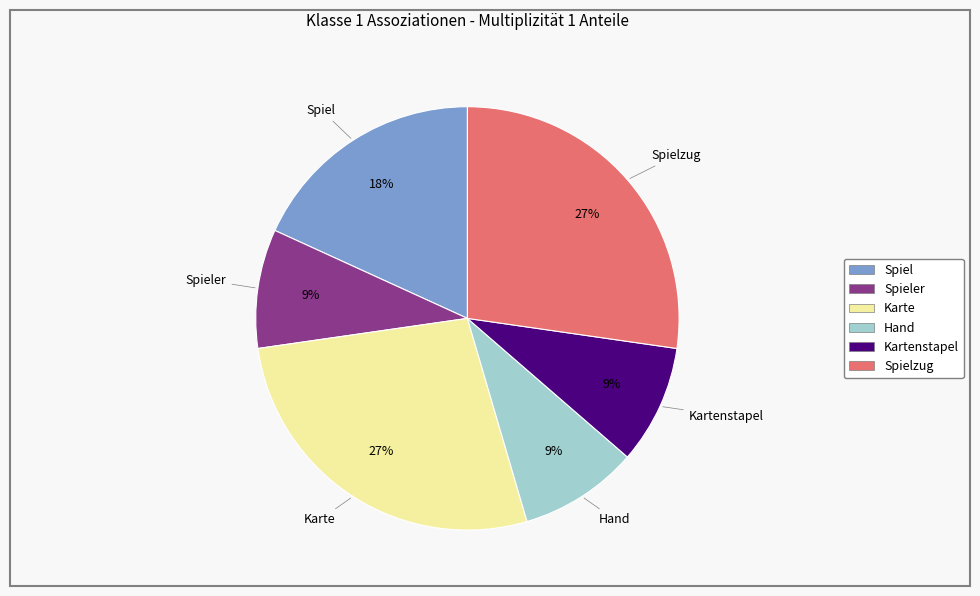

Is the sum of Spieler and Kartenstapel greater than half?

No